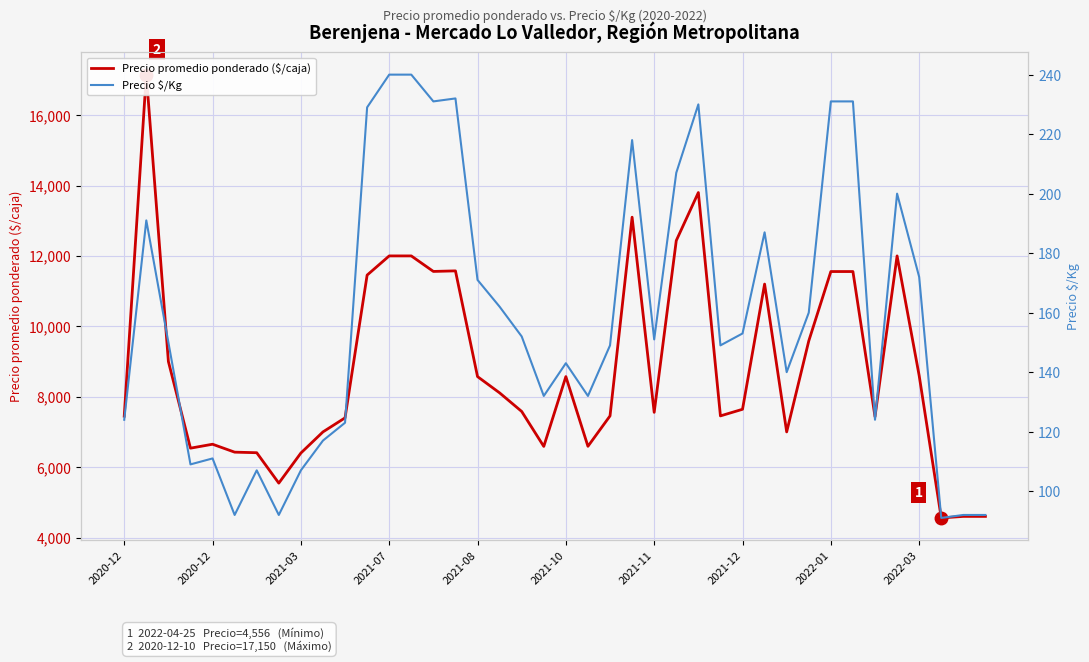

The value of Precio $/Kg at 10 is 167. True or false?

False